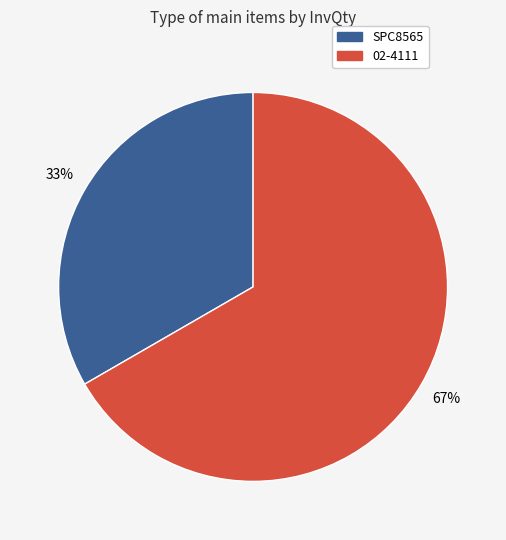

The SPC8565 slice represents 23% of the pie. True or false?

False